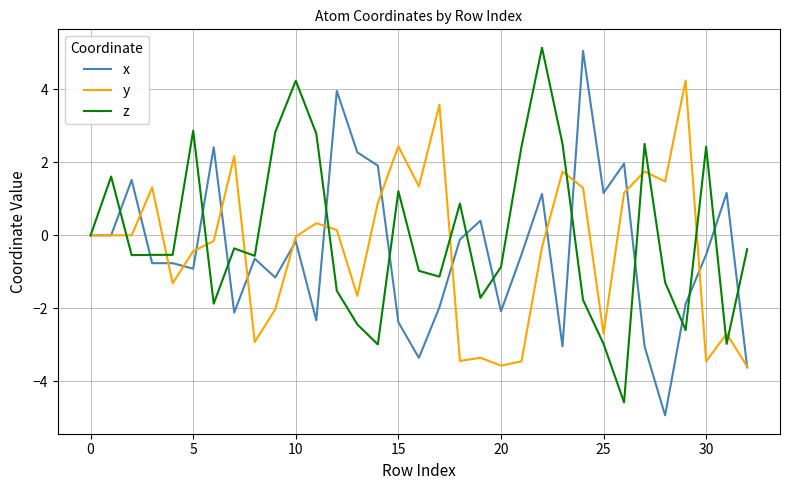

What is the maximum value for y?

4.2